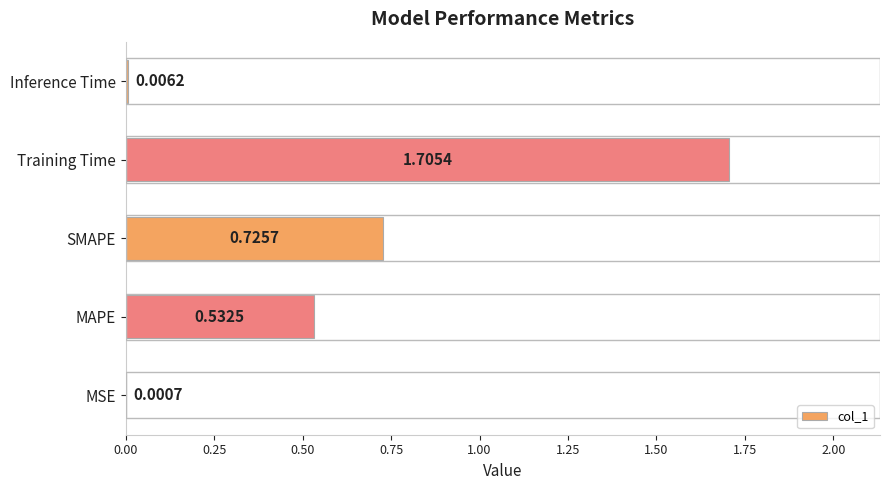

What is the greatest value displayed?

1.7